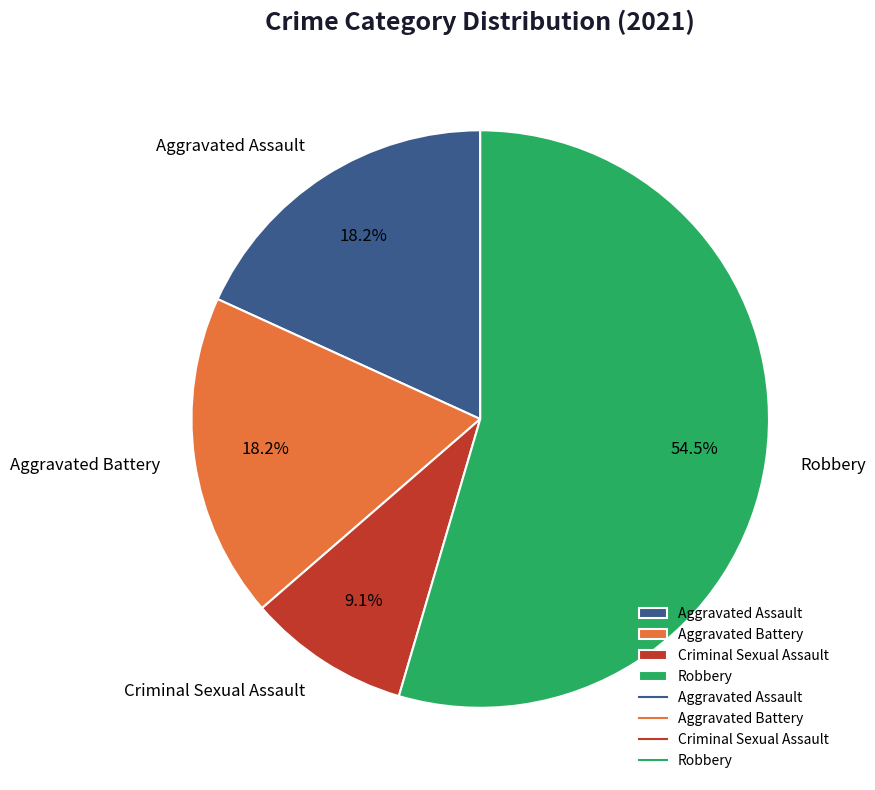

Is it true that Aggravated Assault is 8% of the pie?

False